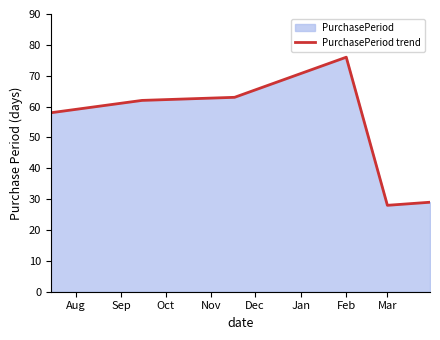

Count the number of categories in the chart.

6